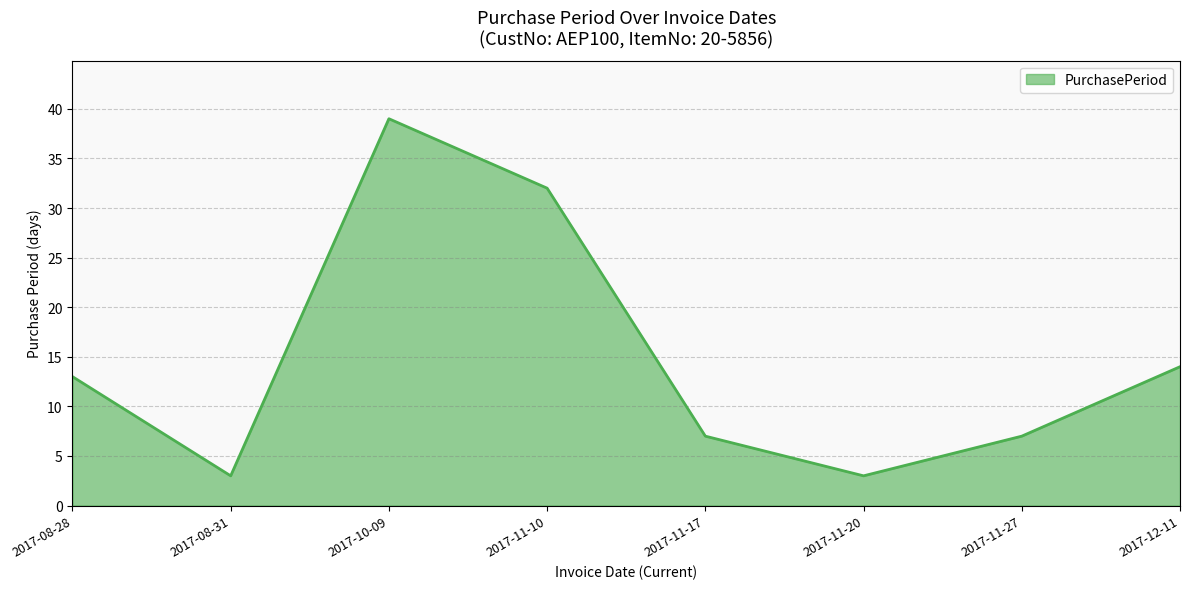

What is the difference between the second highest and second lowest values?

29